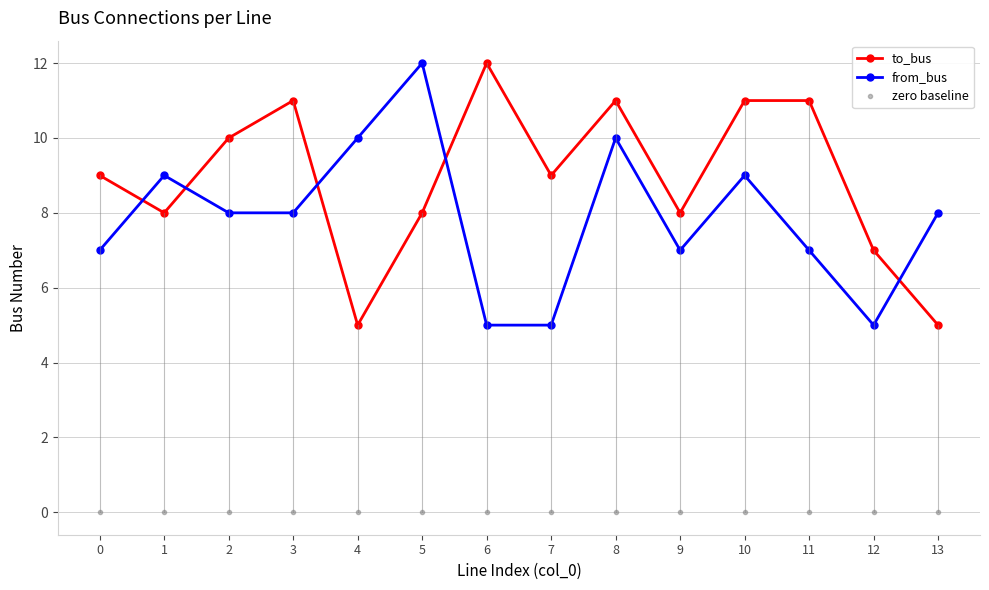

Does the chart display data point markers on the line(s)?

Yes